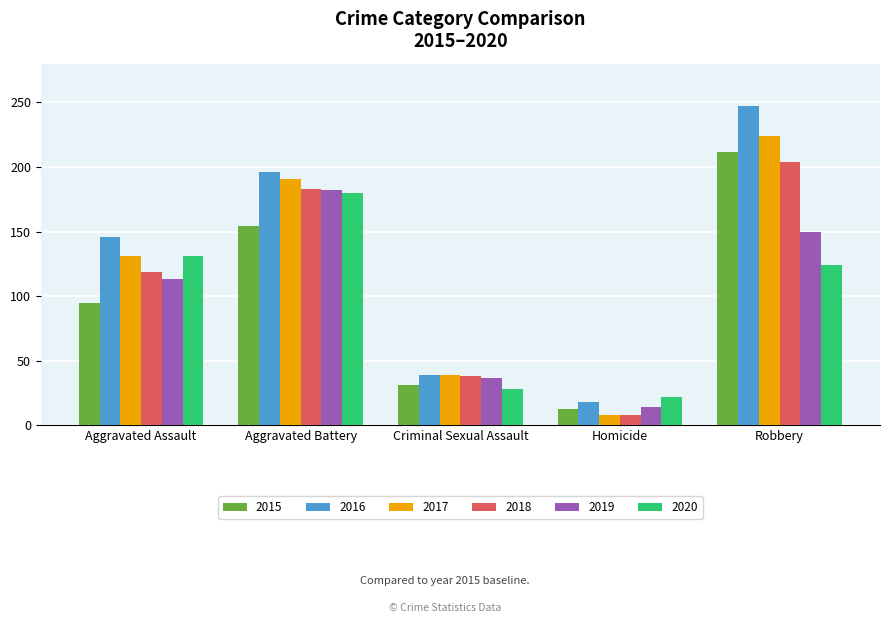

What is the value of the 2019 bar at the 4th from the left?

14